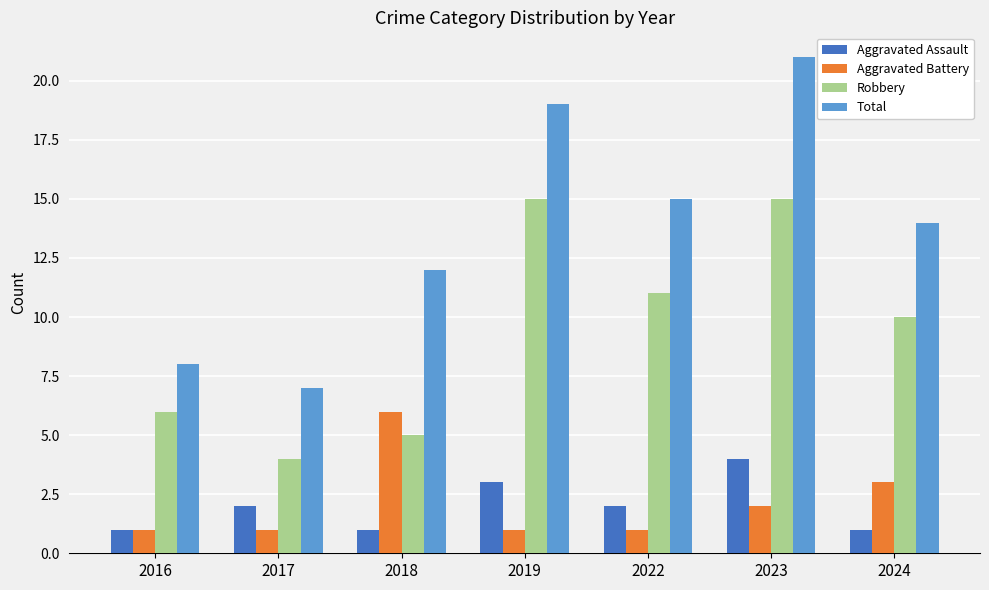

At 2017, list the series in order from largest to smallest.

Total, Robbery, Aggravated Assault, Aggravated Battery